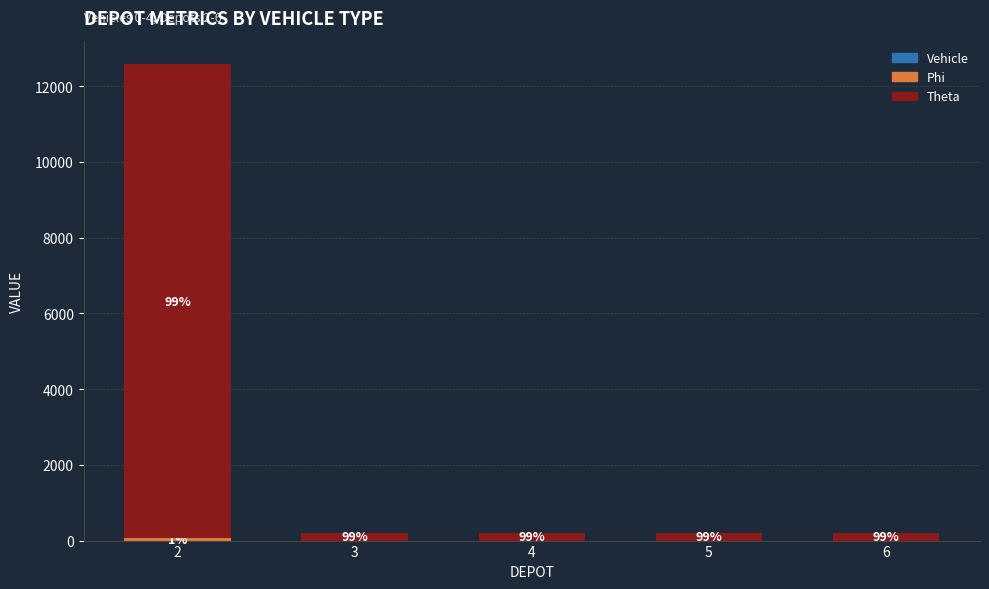

Count the number of categories in the chart.

5